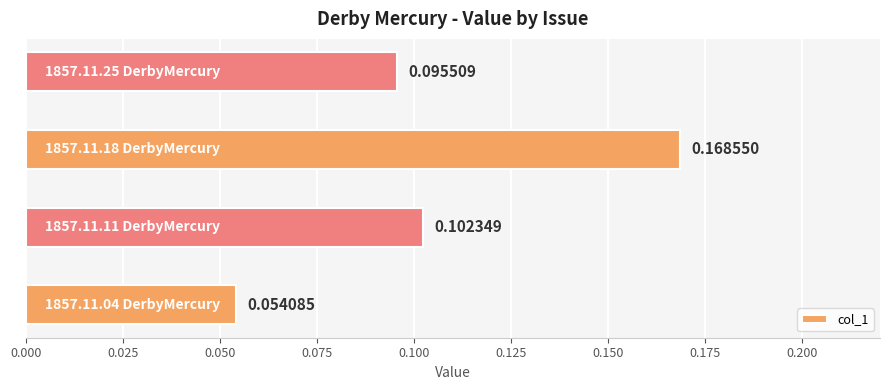

What is the sum of all values?

0.4